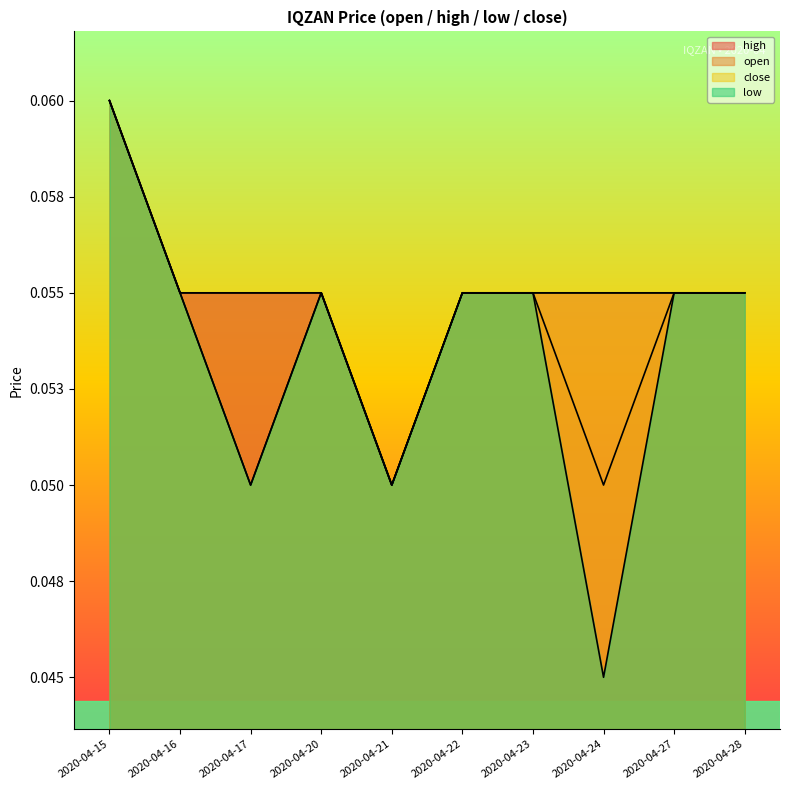

Between 2020-04-22 and 2020-04-24, which is larger?

2020-04-22